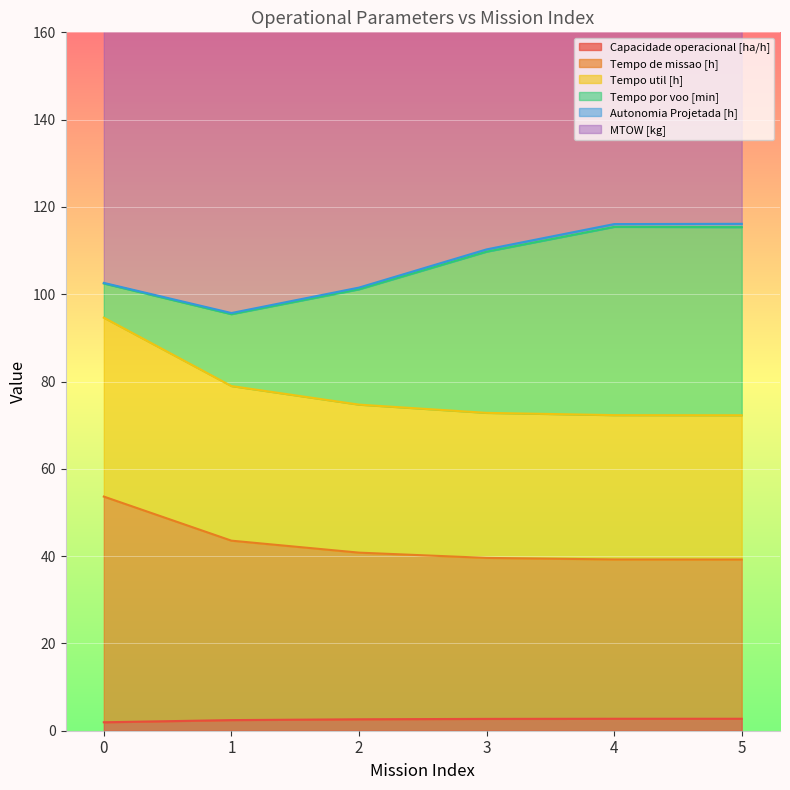

True or false: Capacidade operacional [ha/h] has a value of 2.7 at 4.

True